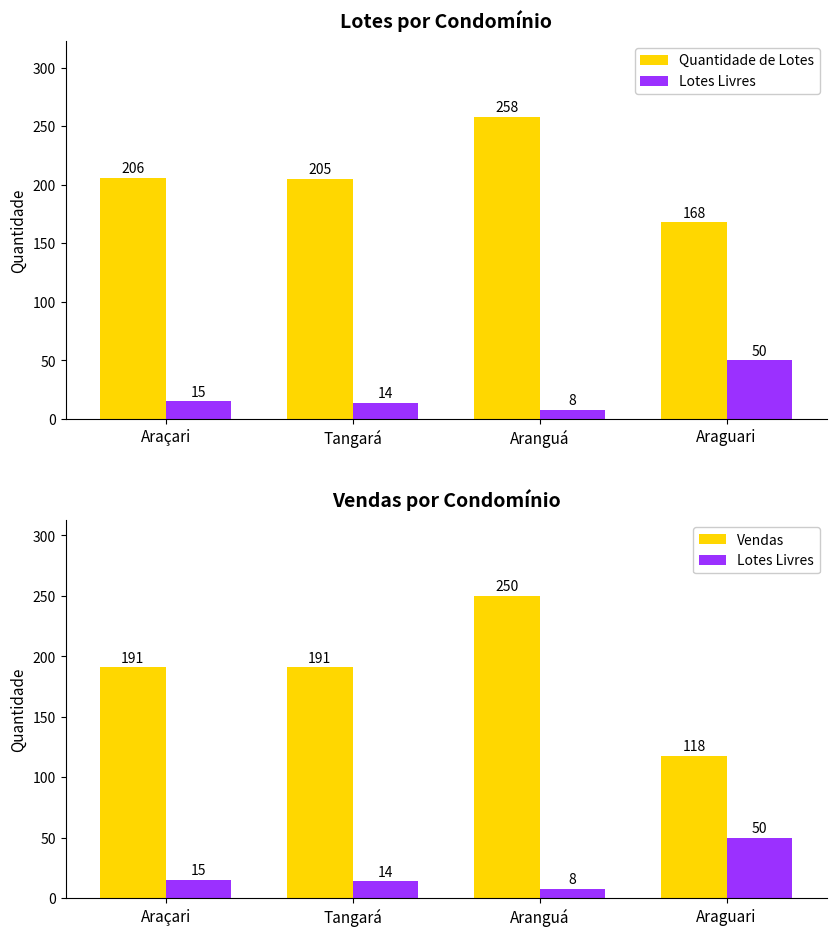

Which has a higher value, Aranguá or Tangará?

Aranguá